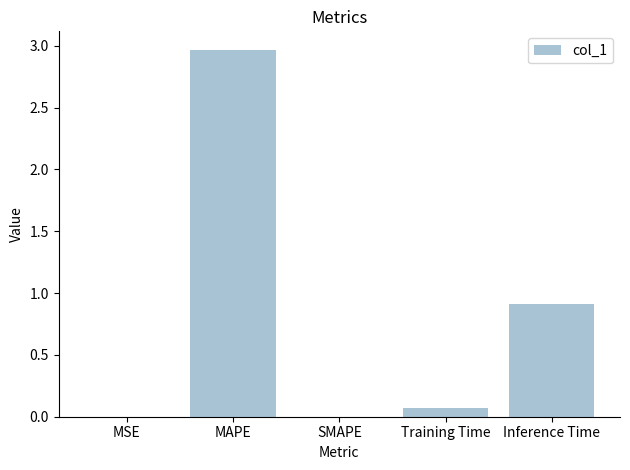

Which label corresponds to the largest value in the chart?

MAPE